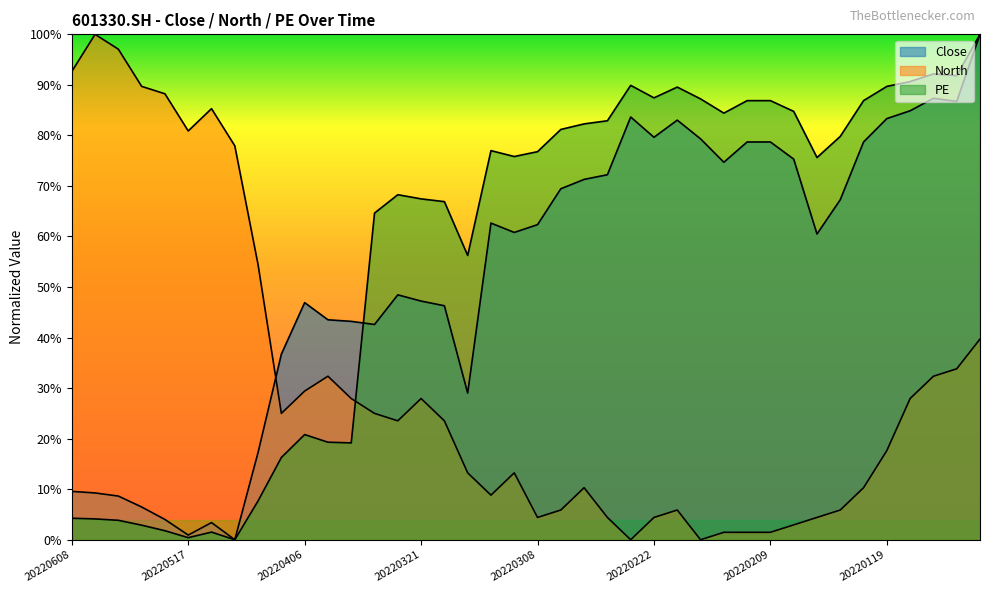

At 20220429, list the series in order from smallest to largest.

Close, PE, North